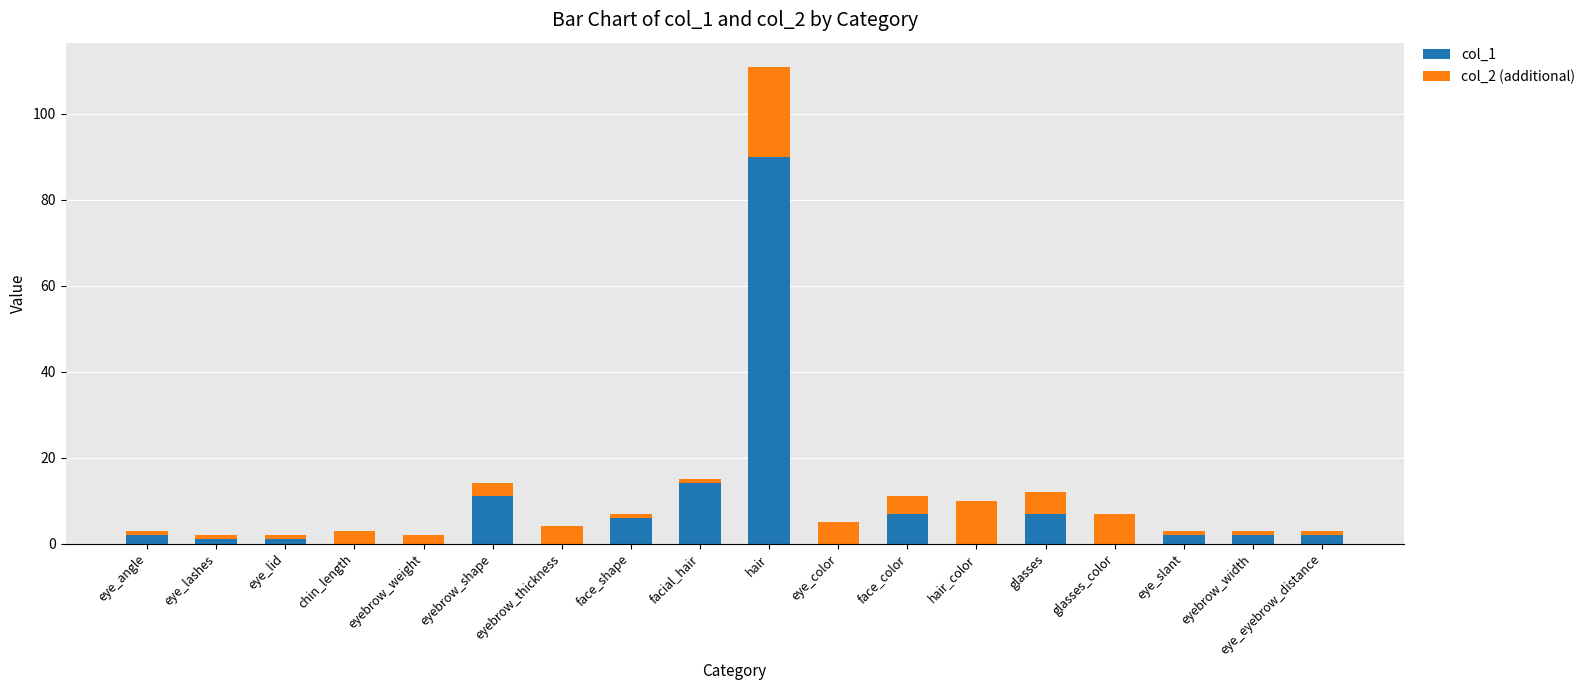

The value of col_1 at hair is 90. True or false?

True